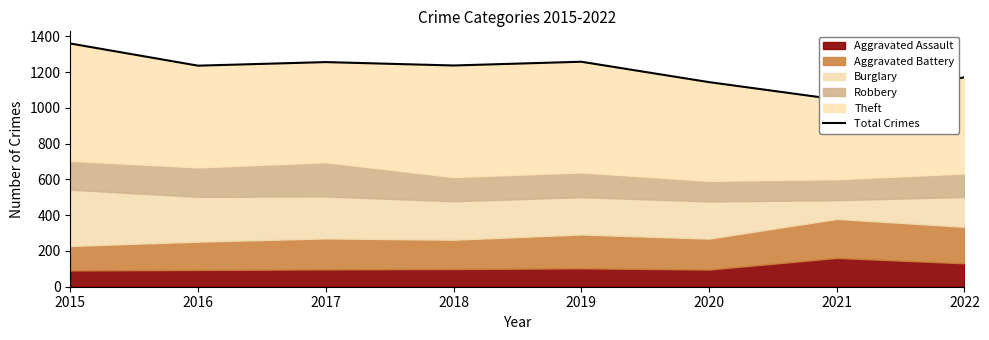

Read the value at 2016, to the nearest 10.

1240